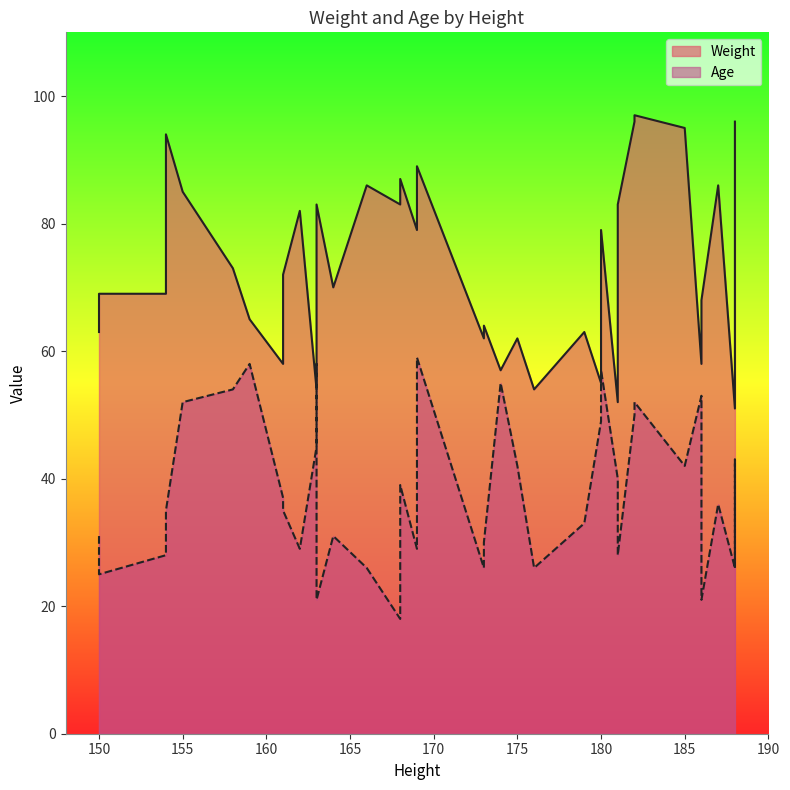

What is the approximate value of Weight at 180, to the nearest 5?

55